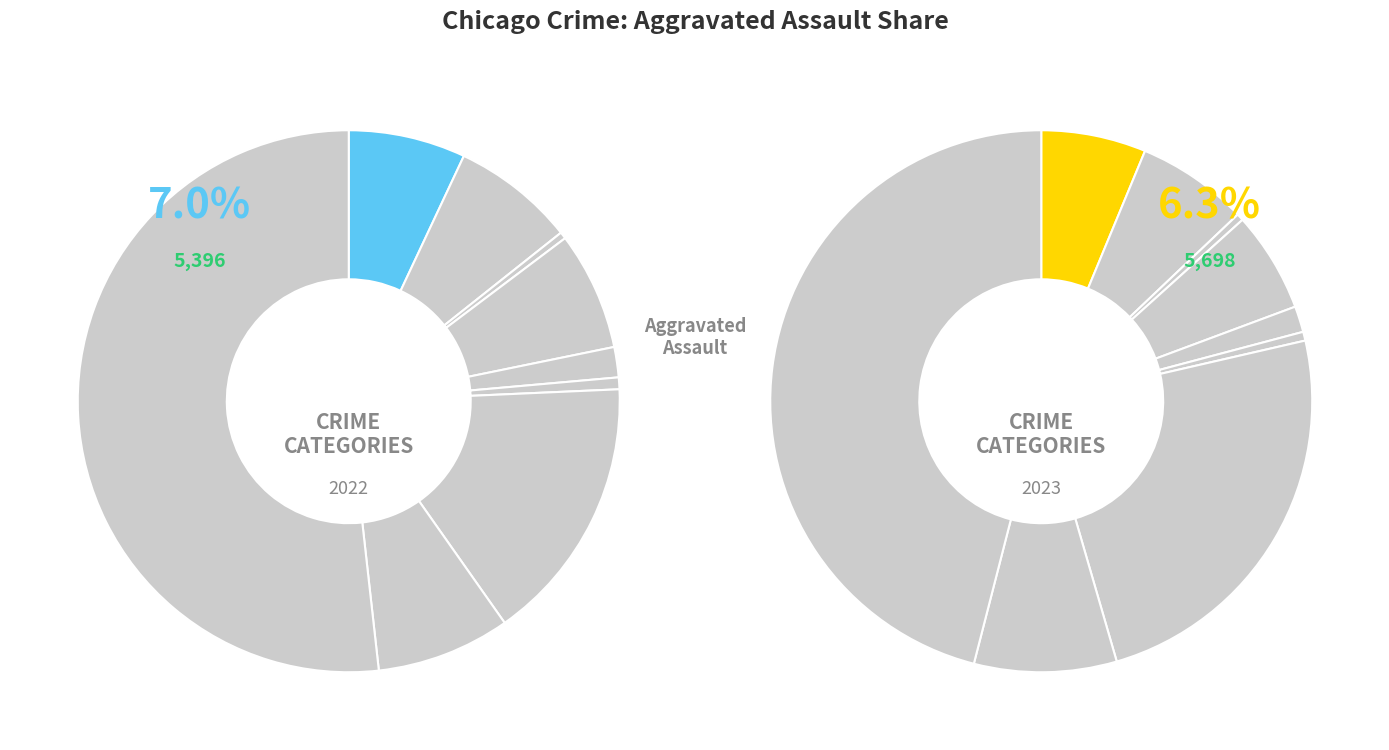

What percentage is NOT represented by 6?

84.1%